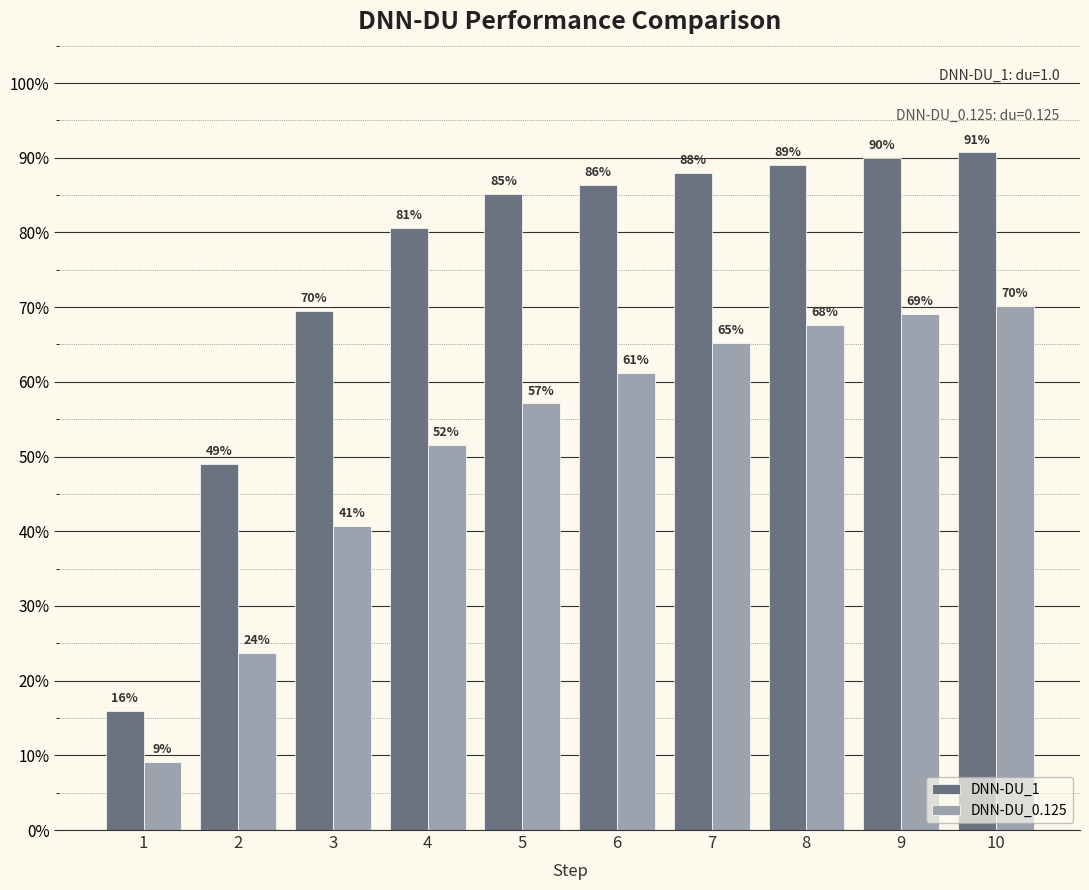

Does the chart contain any negative values?

No